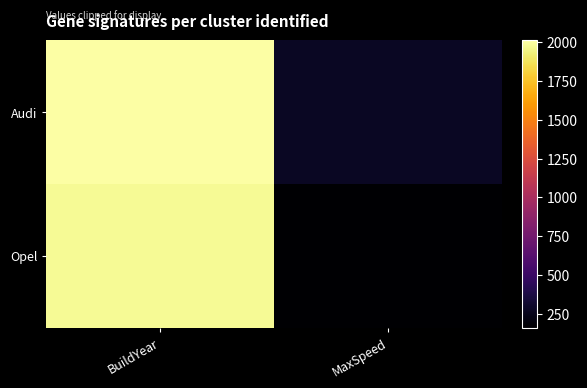

What is the total value across all series at MaxSpeed?

440